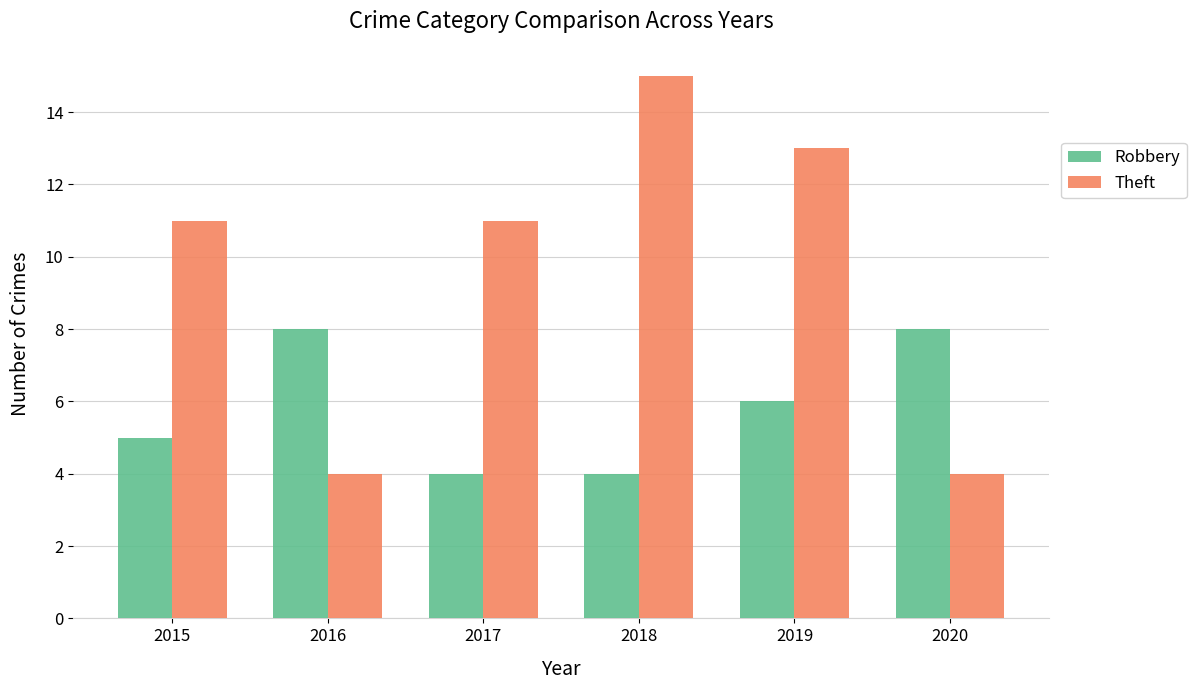

Which category has the highest value across all series?

2018